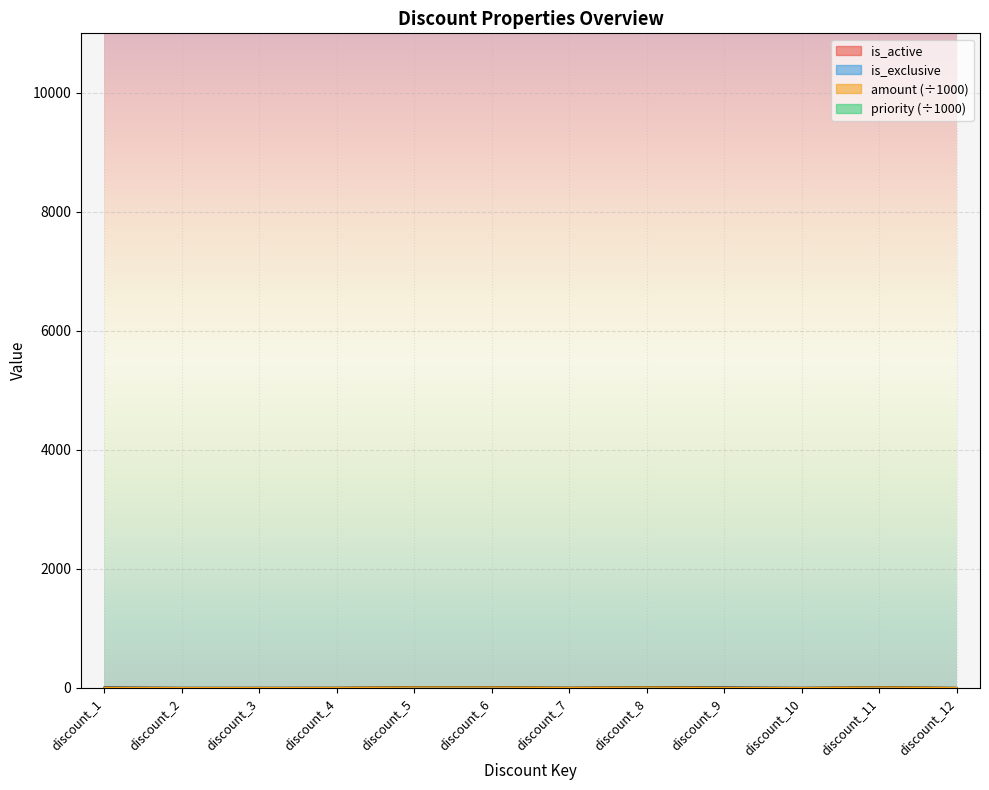

Where does the amount_scaled series first go above 2?

discount_5